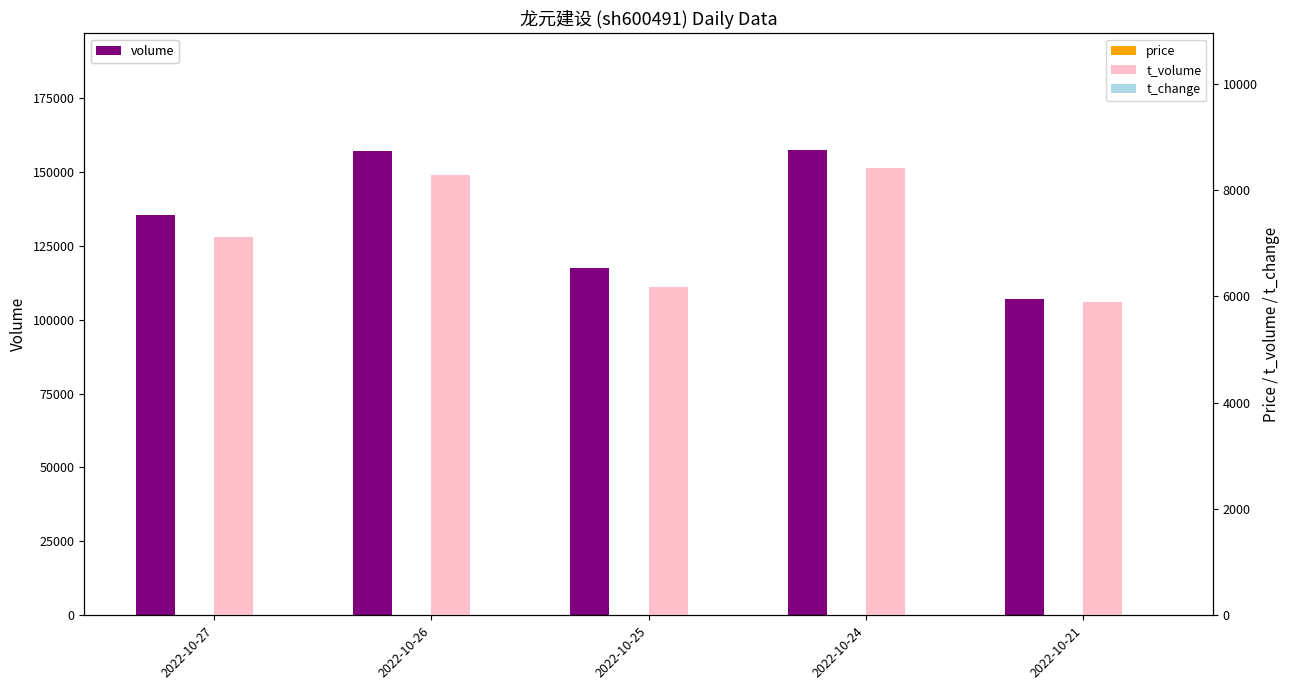

Between 2022-10-27 and 2022-10-26, which series saw the biggest shift?

volume